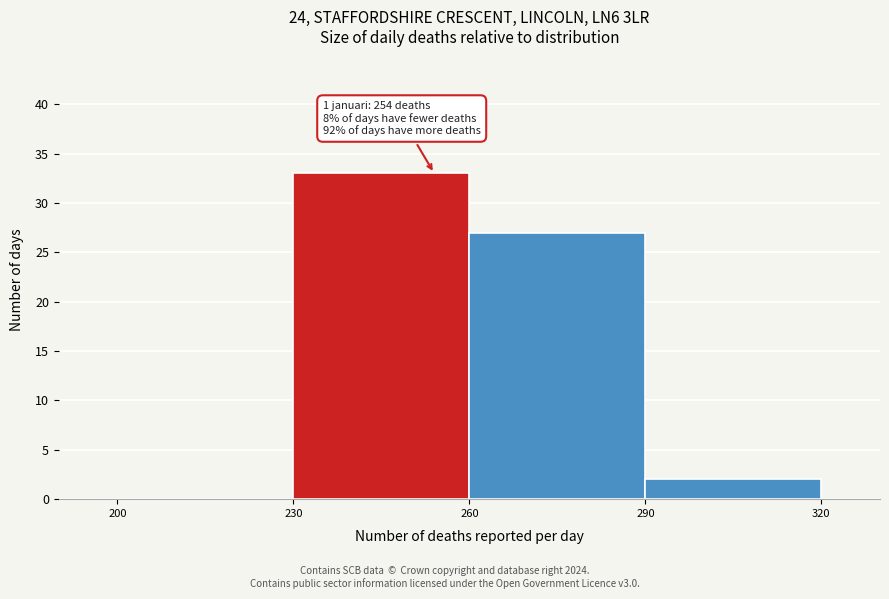

Over which range of the x-axis is the bar tallest?

230 to 260